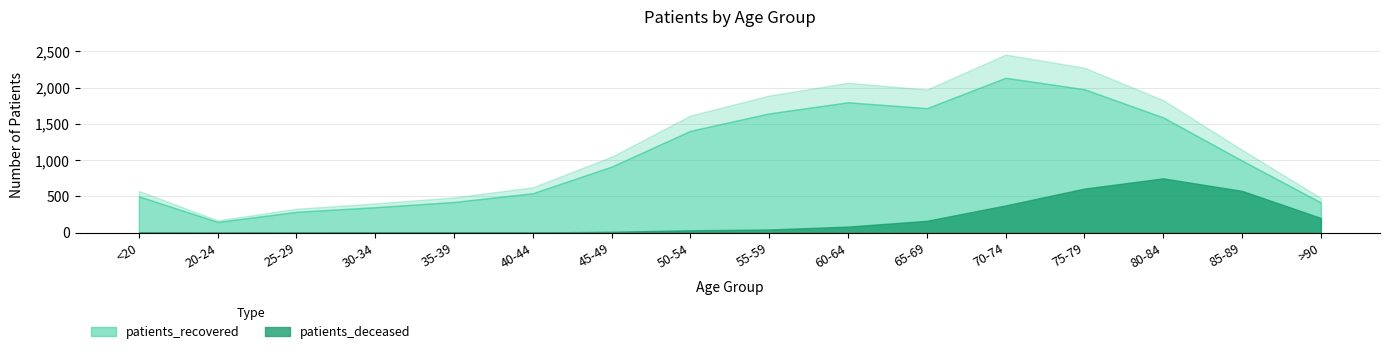

What is the difference between the highest and lowest values at 40-44?

542